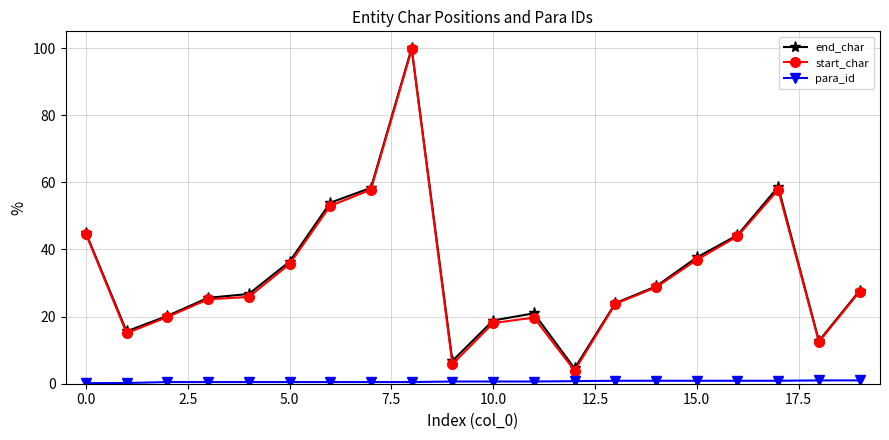

What is the value of the end_char point at the 10th from the left?

6.8